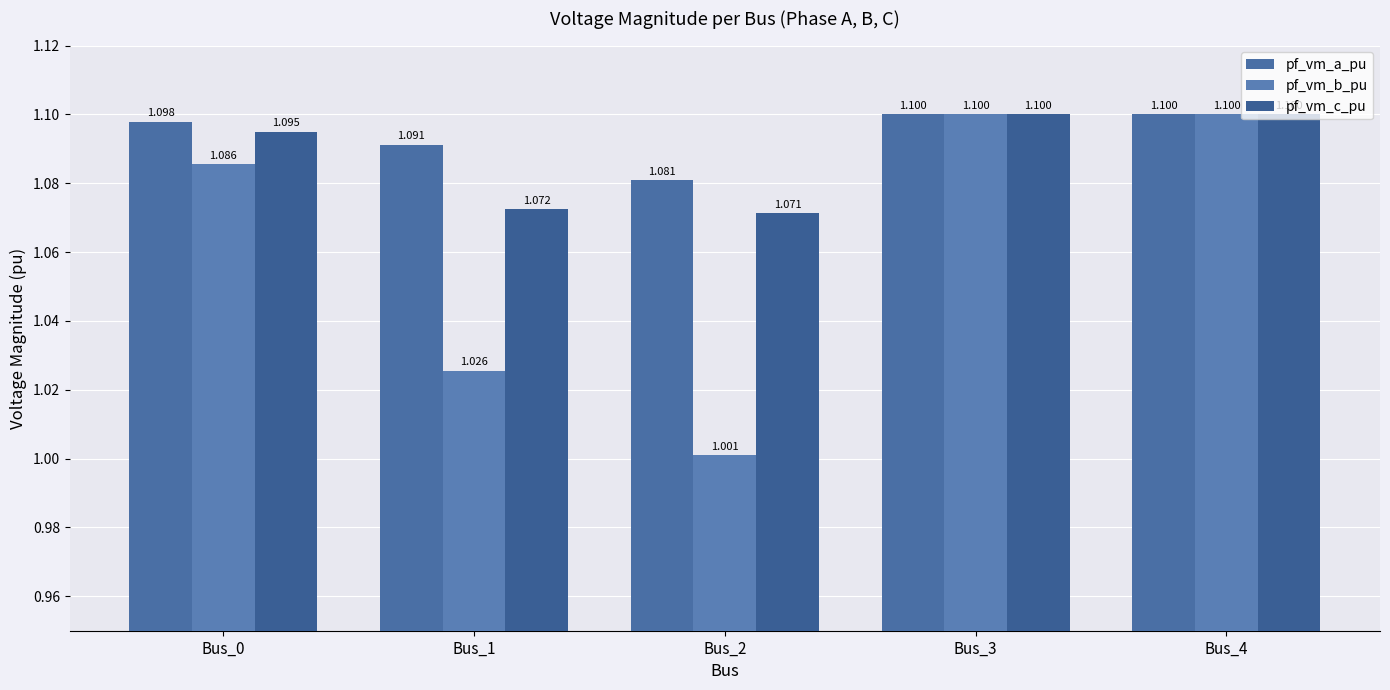

At how many categories does at least one series exceed 1?

5